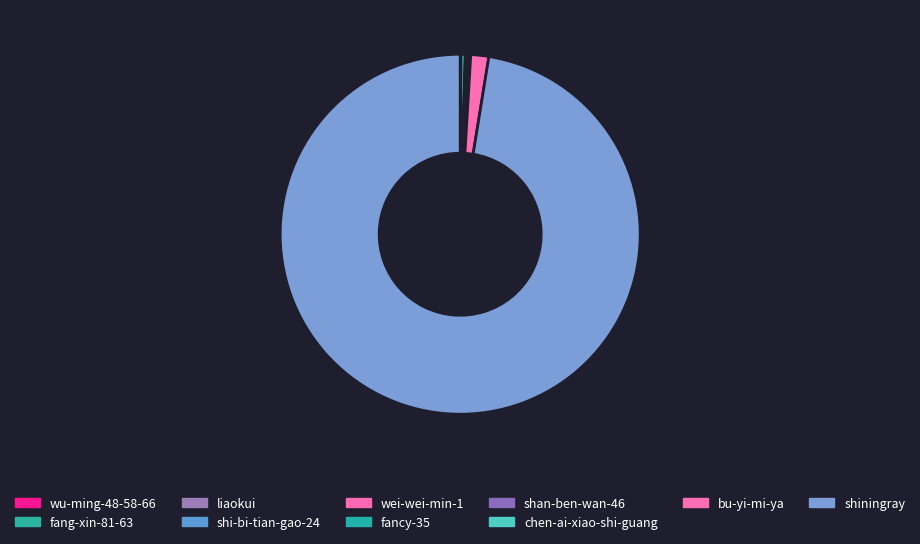

To the nearest percent, what is the difference between the largest and smallest slice percentages?

97%